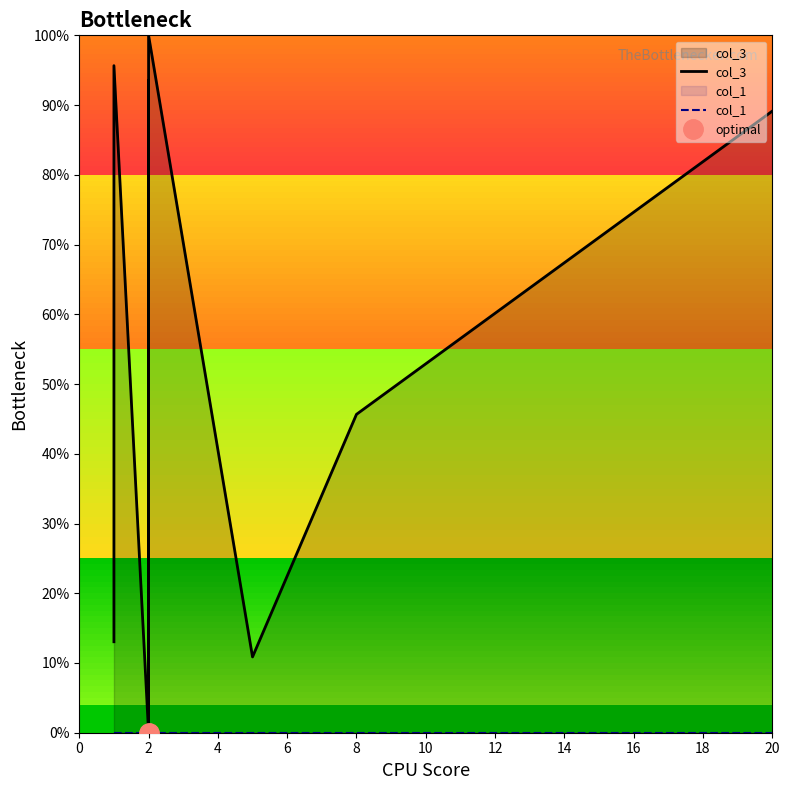

Is the value of col_1 at 8 greater than the value of col_3 at 8?

No